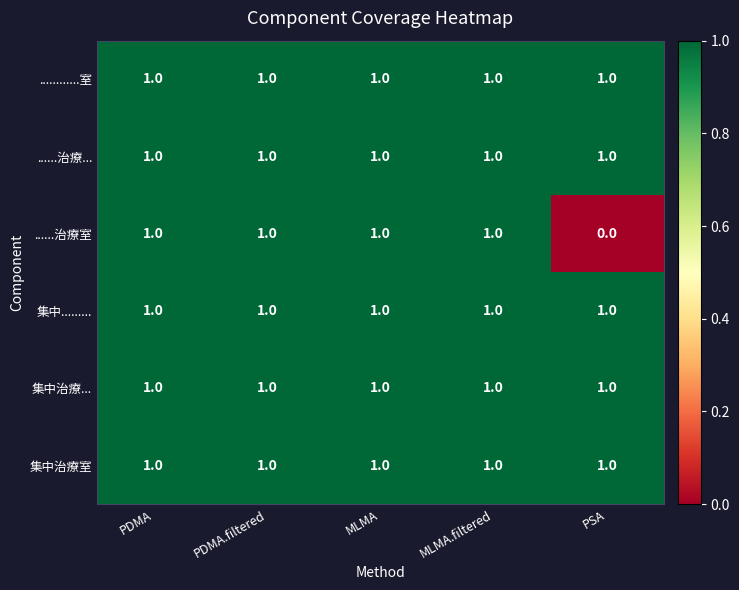

At how many categories does at least one series exceed 0?

5